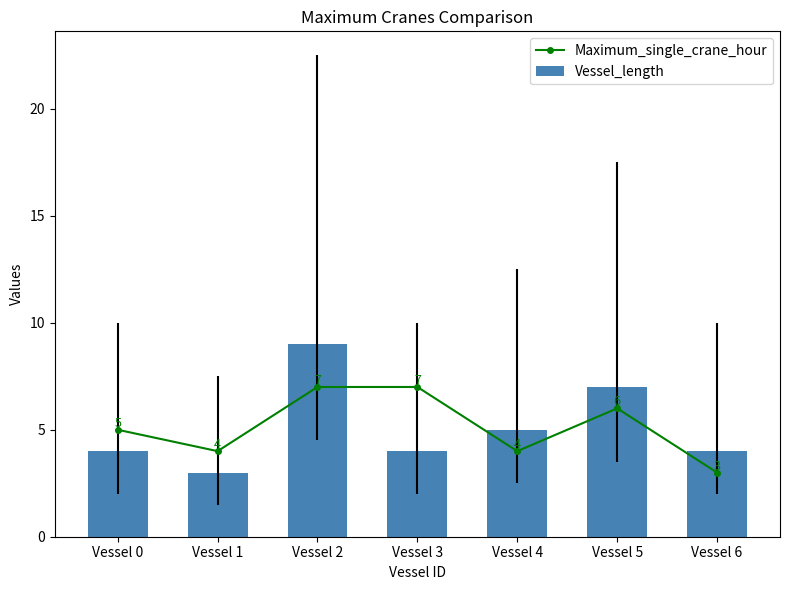

Which series changed the most between Vessel 0 and Vessel 2?

Vessel_length